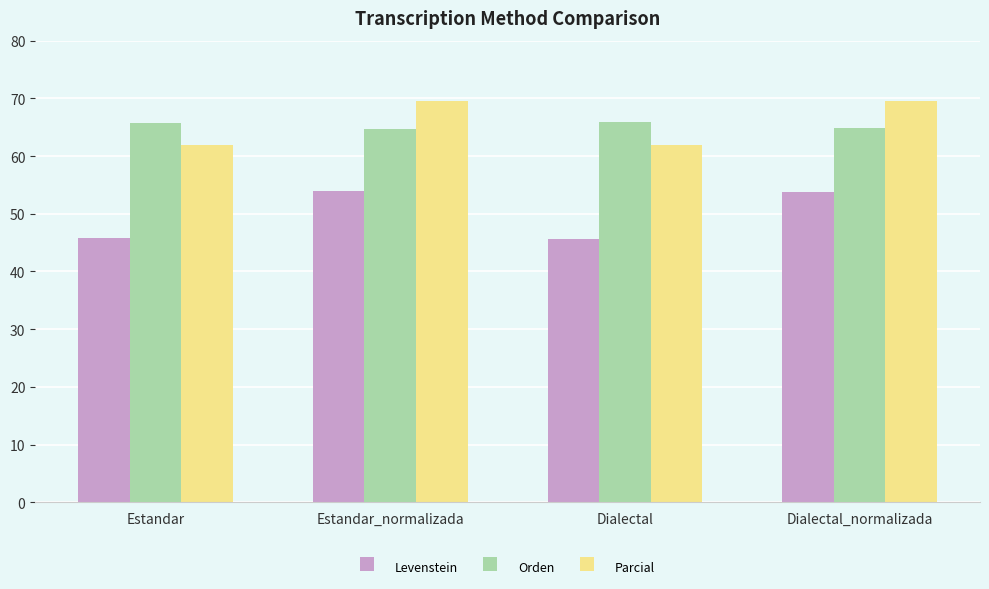

What is the minimum value for Levenstein?

45.6